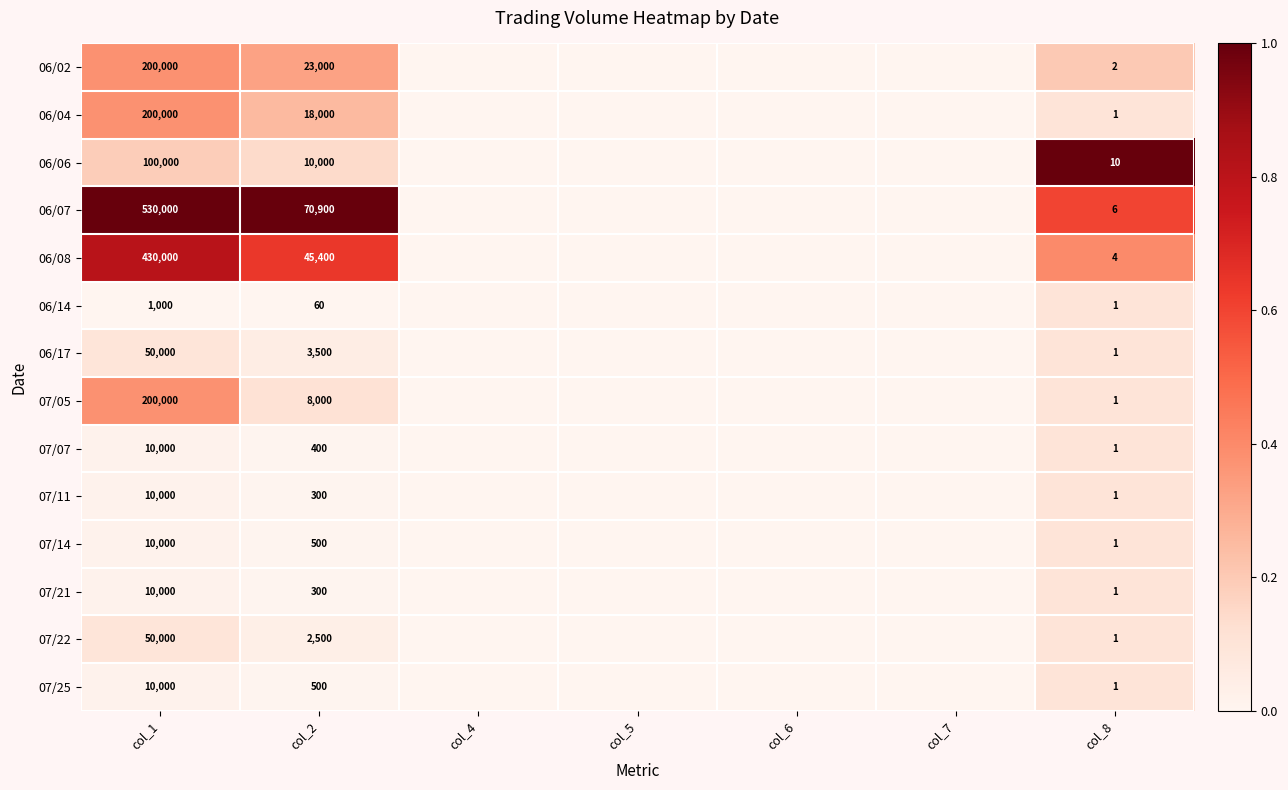

What is the sum of the 07/07 values at col_1 and col_2?

10400